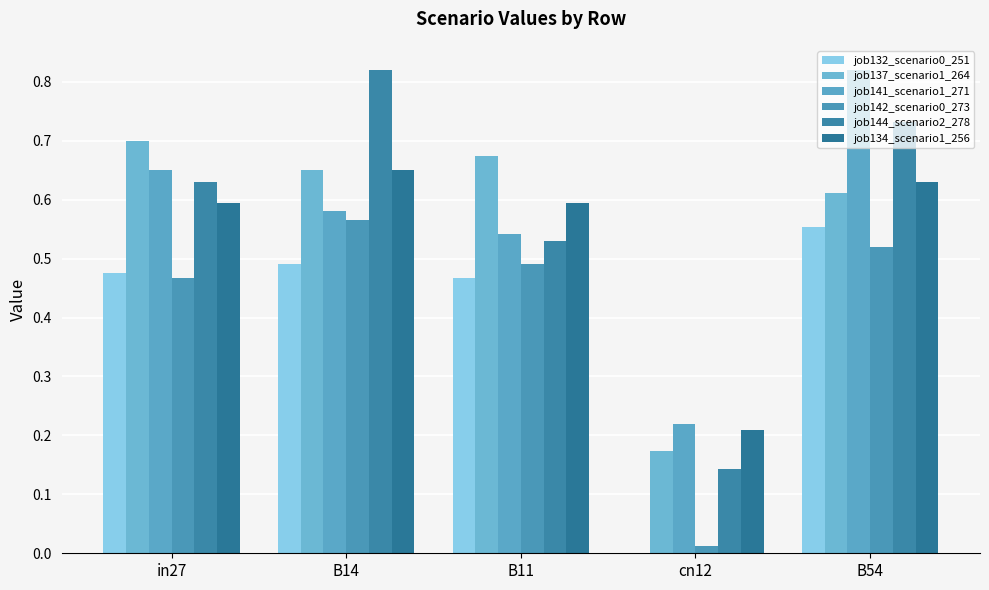

The job134_scenario1_256 series shows 1.0 at B11. True or false?

False